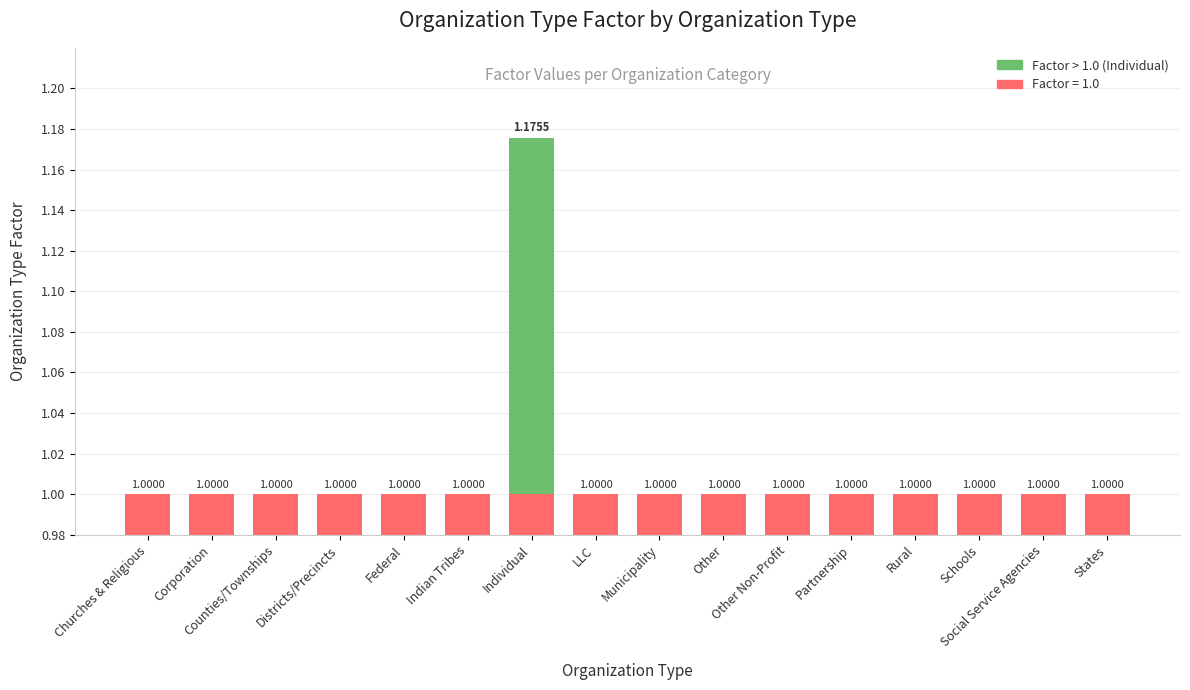

What is the difference between the maximum and second lowest values in the Additional Factor series?

0.2